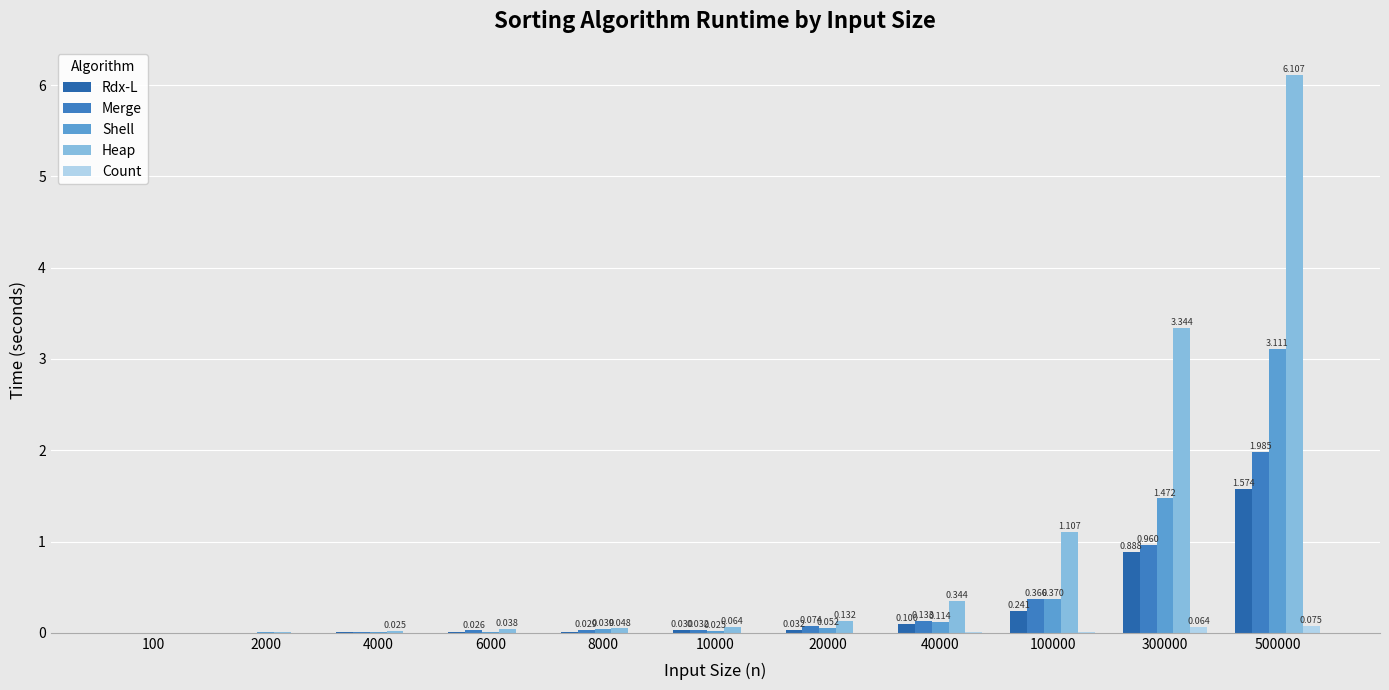

Where is Rdx-L nearest to the value 0?

100